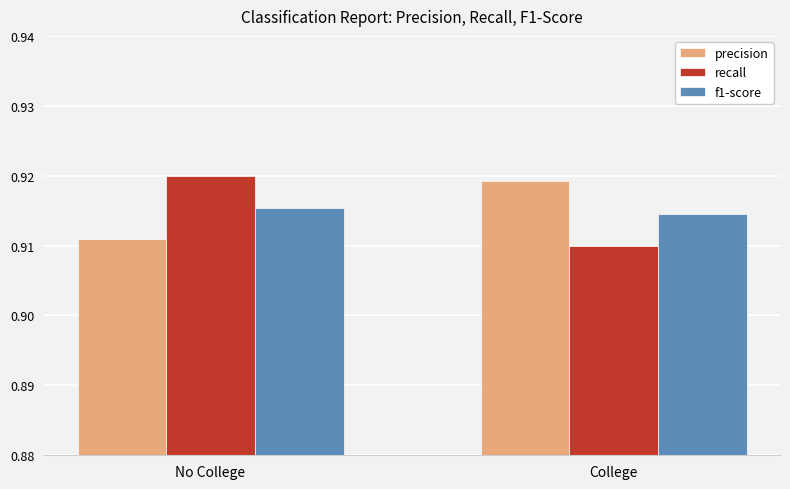

Count the number of data series in this chart.

3